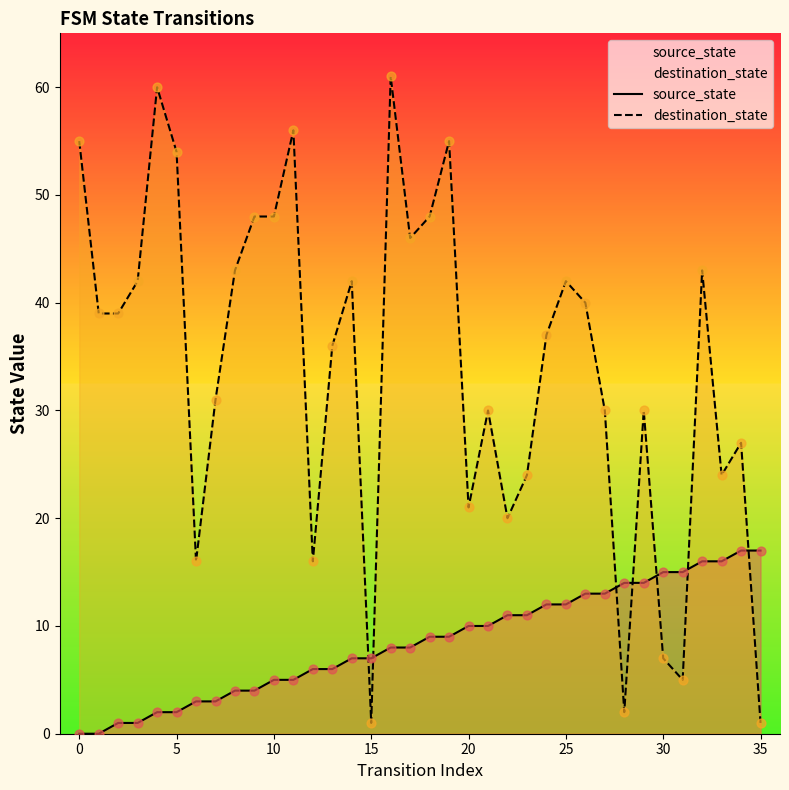

Which series contains the lowest Y value?

source_state